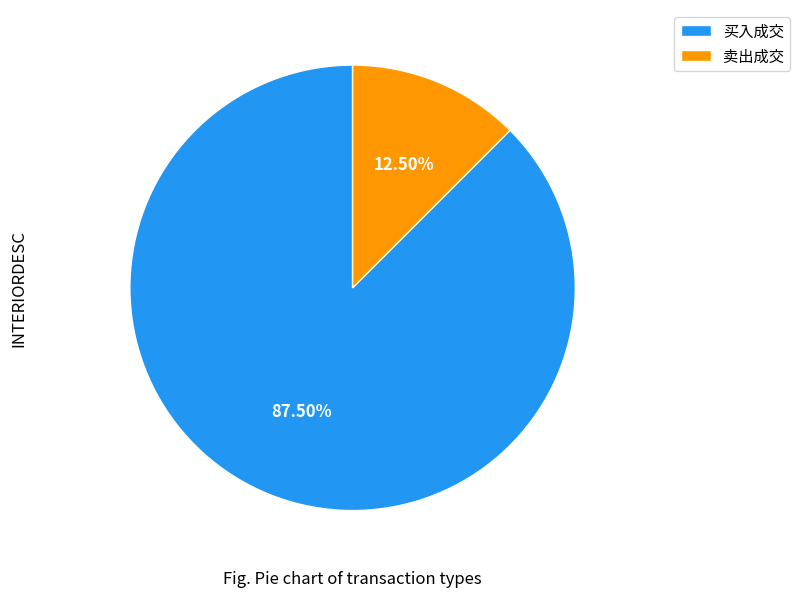

Does 卖出成交 represent more than half of the total?

No